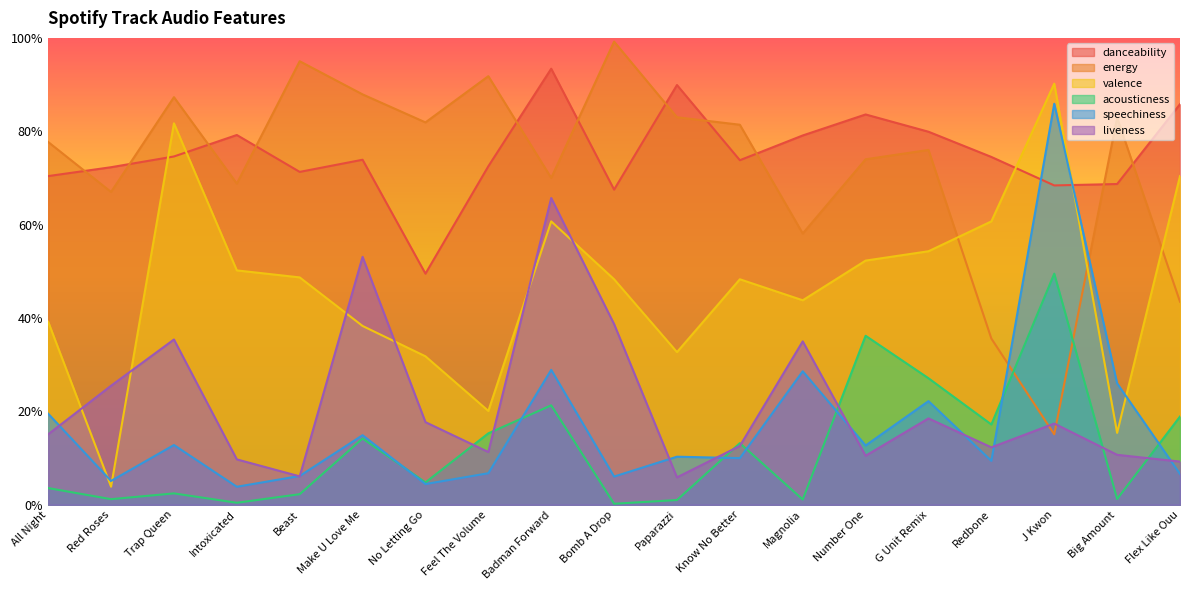

What is the difference between the maximum and minimum values in the energy series?

0.8